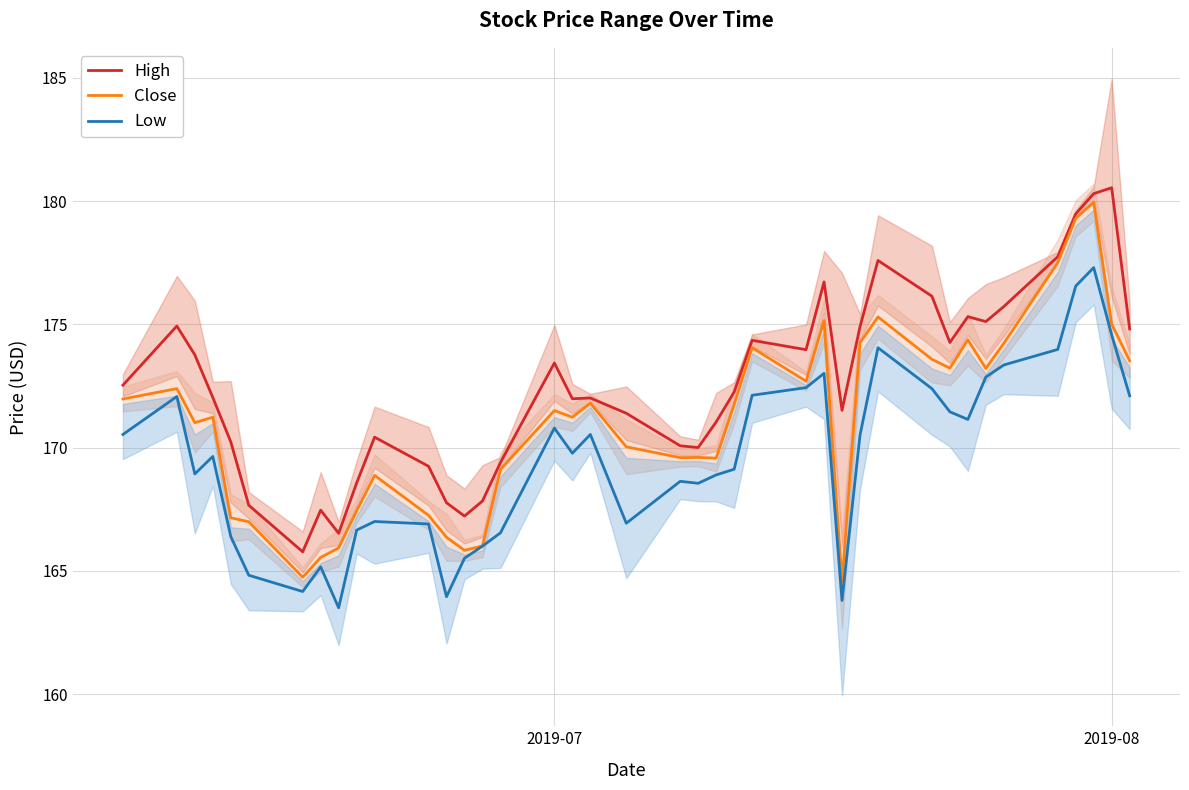

List the series in order of their peak value, highest first.

High, Close, Low